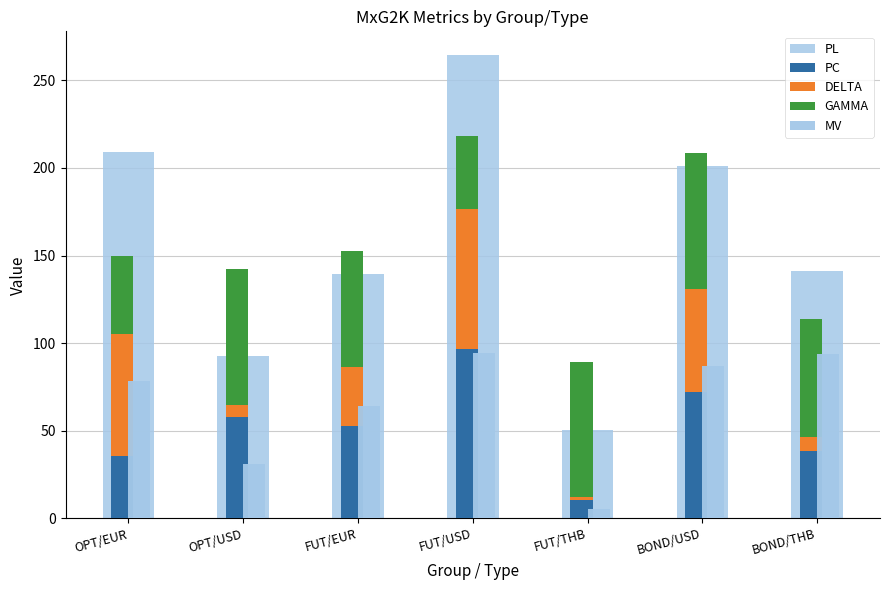

Which series has the largest total across all categories?

PL